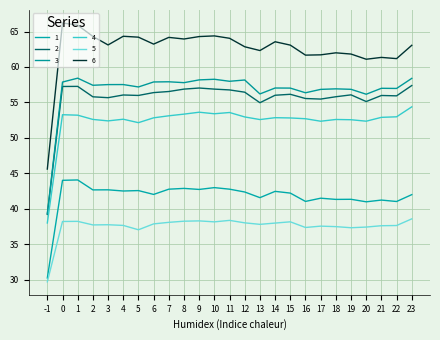

Reading right to left, extract all data points from this chart.

1: 23=42.0	22=41.0	21=41.2	20=41.0	19=41.3	18=41.3	17=41.5	16=41.0	15=42.2	14=42.5	13=41.6	12=42.4	11=42.8	10=43.0	9=42.7	8=42.9	7=42.8	6=42.0	5=42.6	4=42.5	3=42.7	2=42.7	1=44.1	0=44.0	-1=30.2
2: 23=57.4	22=55.9	21=56.0	20=55.1	19=56.1	18=55.8	17=55.5	16=55.6	15=56.1	14=56.0	13=55.0	12=56.4	11=56.8	10=56.9	9=57.0	8=56.9	7=56.5	6=56.4	5=56.0	4=56.0	3=55.7	2=55.8	1=57.3	0=57.2	-1=39.2
3: 23=58.4	22=57.0	21=57.0	20=56.2	19=56.8	18=56.9	17=56.8	16=56.4	15=57.0	14=57.0	13=56.2	12=58.2	11=58.0	10=58.3	9=58.2	8=57.8	7=57.9	6=57.9	5=57.2	4=57.5	3=57.5	2=57.4	1=58.4	0=57.9	-1=39.3
4: 23=54.4	22=53.0	21=52.9	20=52.4	19=52.6	18=52.6	17=52.3	16=52.7	15=52.8	14=52.8	13=52.6	12=53.0	11=53.6	10=53.4	9=53.6	8=53.4	7=53.1	6=52.8	5=52.1	4=52.6	3=52.4	2=52.6	1=53.2	0=53.3	-1=38.0
5: 23=38.6	22=37.6	21=37.6	20=37.4	19=37.3	18=37.5	17=37.6	16=37.4	15=38.2	14=38.0	13=37.8	12=38.0	11=38.4	10=38.2	9=38.3	8=38.2	7=38.1	6=37.9	5=37.0	4=37.7	3=37.8	2=37.7	1=38.2	0=38.2	-1=29.7
6: 23=63.1	22=61.2	21=61.3	20=61.1	19=61.8	18=62.0	17=61.7	16=61.7	15=63.1	14=63.6	13=62.3	12=62.8	11=64.0	10=64.4	9=64.3	8=63.9	7=64.2	6=63.2	5=64.2	4=64.3	3=63.1	2=64.3	1=65.9	0=66.2	-1=45.6